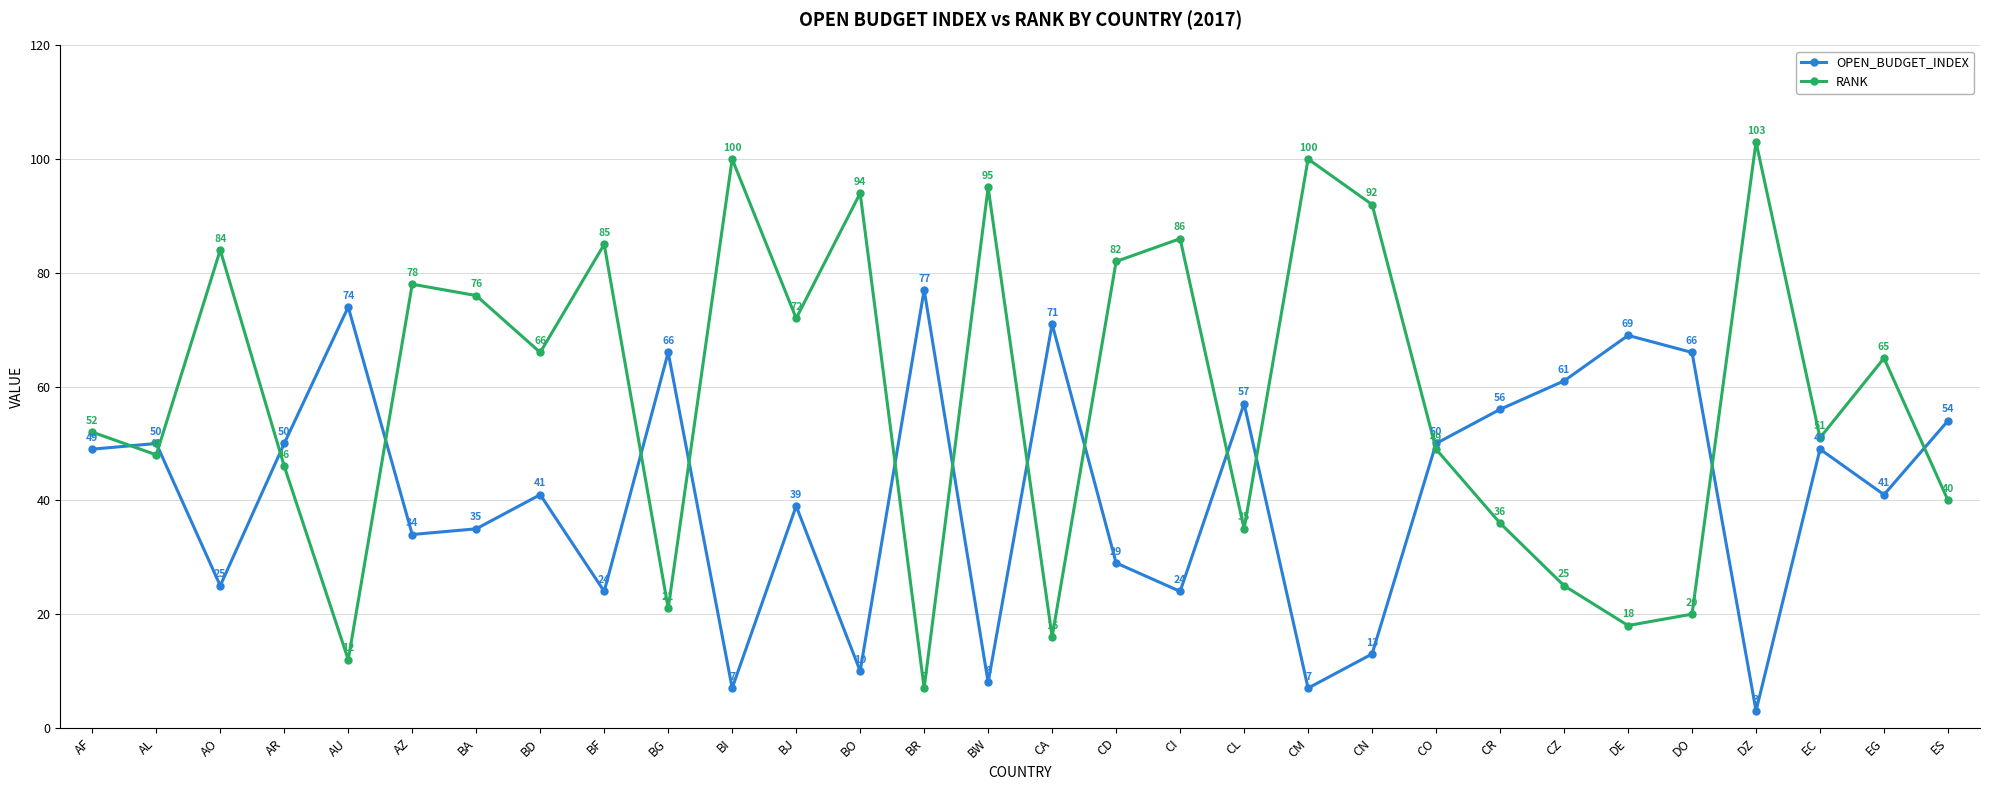

What value does the OPEN_BUDGET_INDEX series have at EC?

49